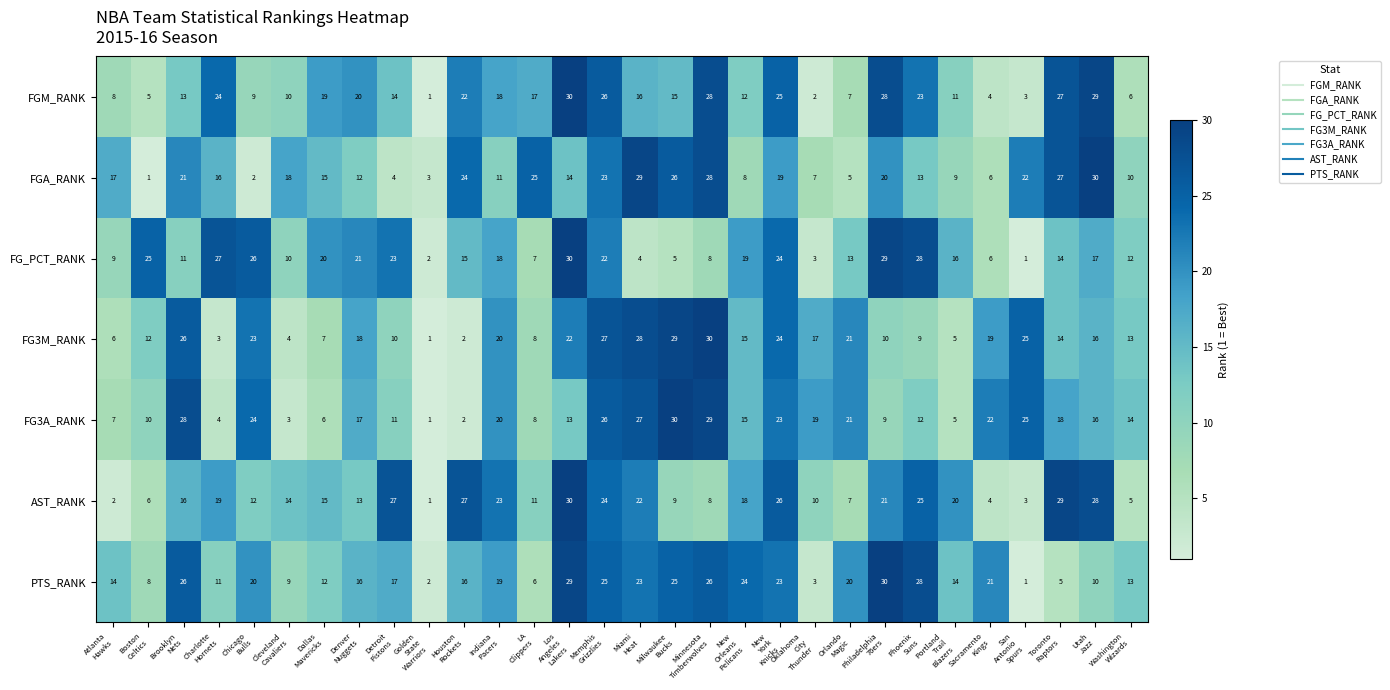

Which series has the largest total across all categories?

PTS_RANK